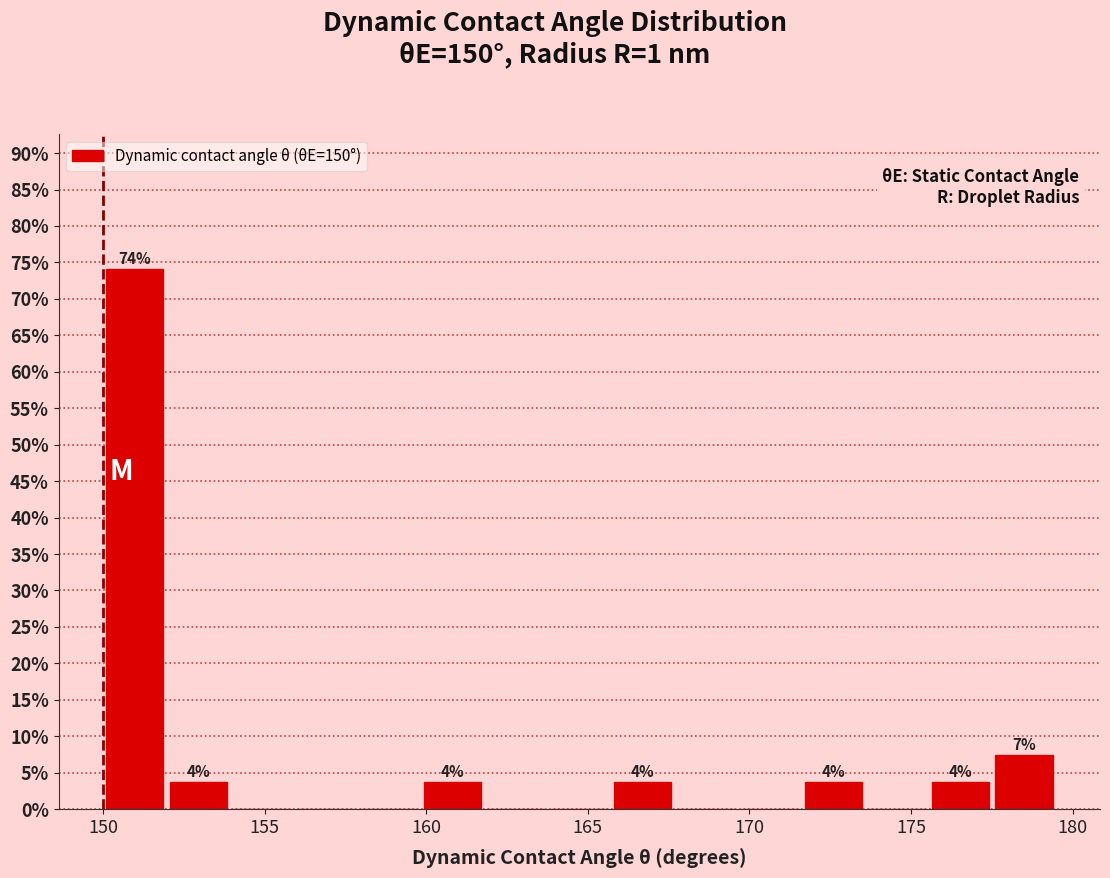

Around what value on the x-axis is the tallest bar? Give the approximate position of its centre, as read against the axis.

151.0